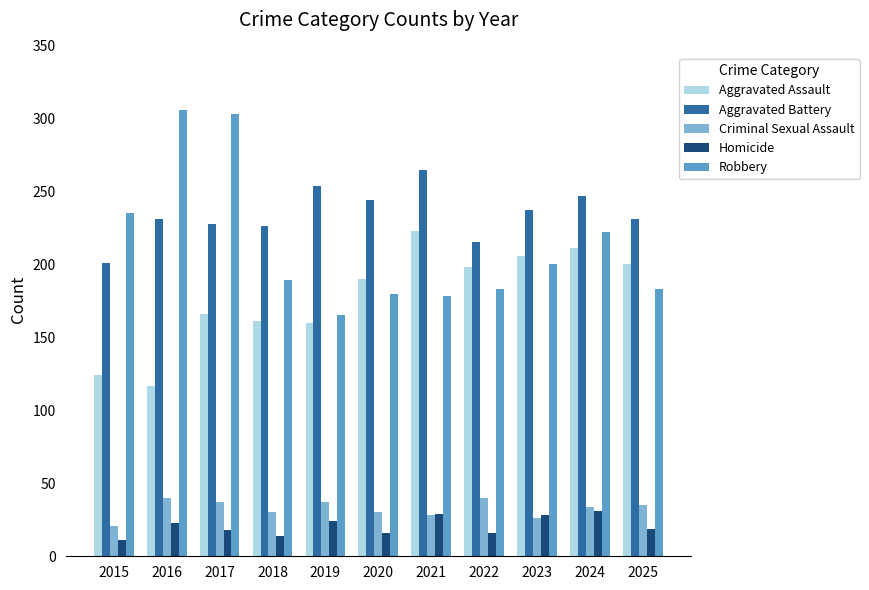

What is the difference between the highest and lowest values at 2020?

228